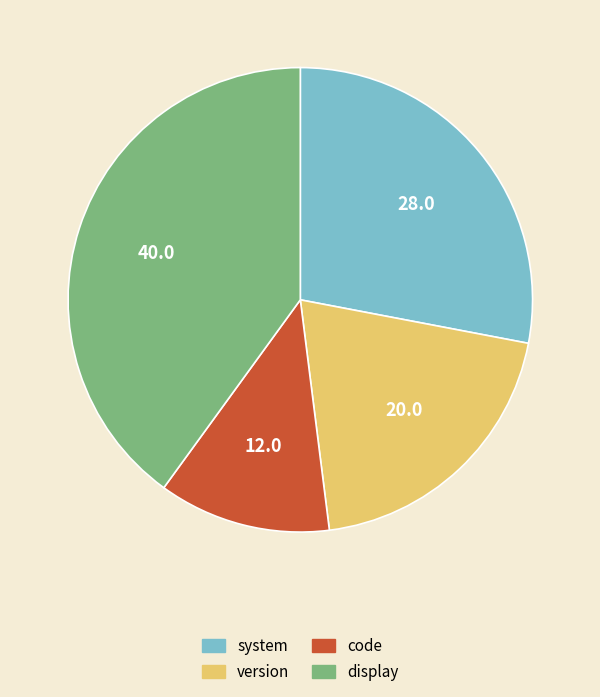

What is the smallest slice in the pie chart?

code